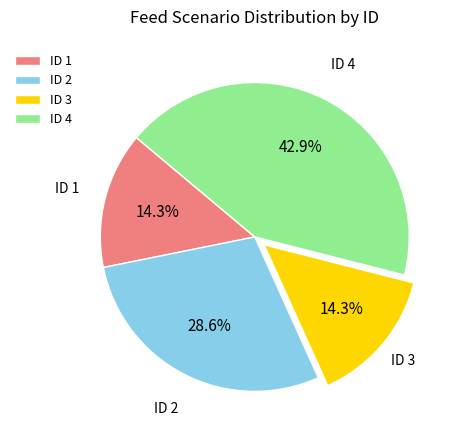

Count the number of slices in the pie.

4